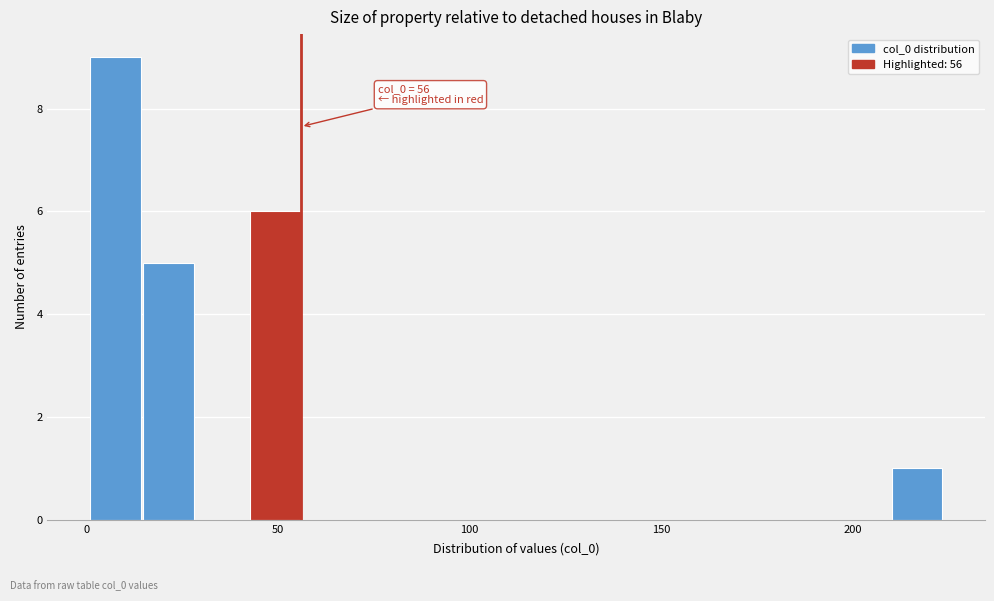

Read against the x-axis, roughly where is the centre of the tallest bar?

10